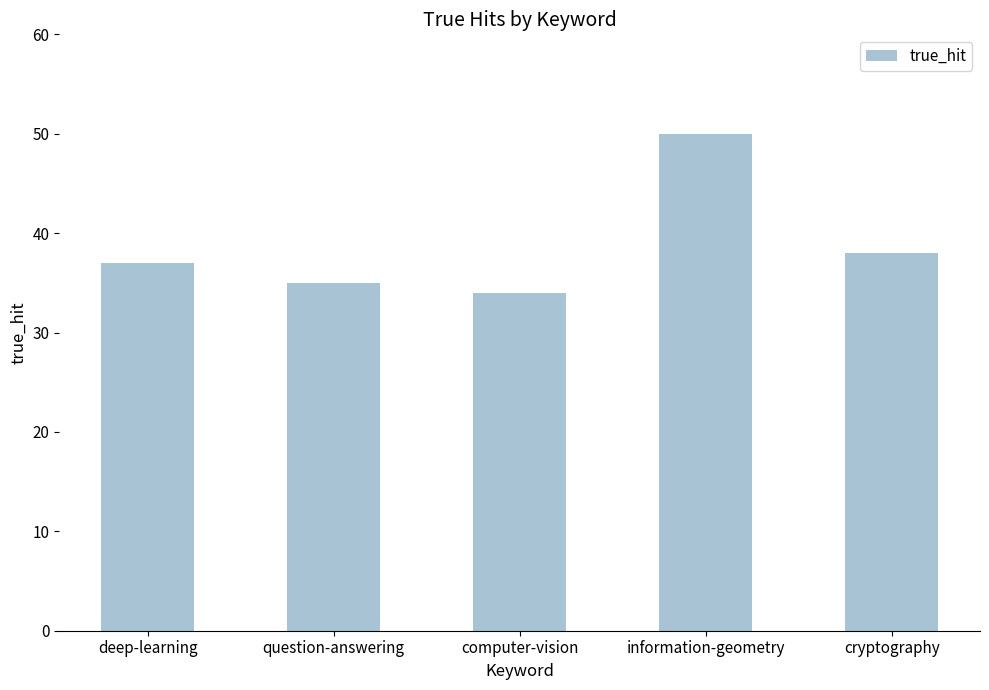

What is the ratio of the value at cryptography to the value at computer-vision?

1.1